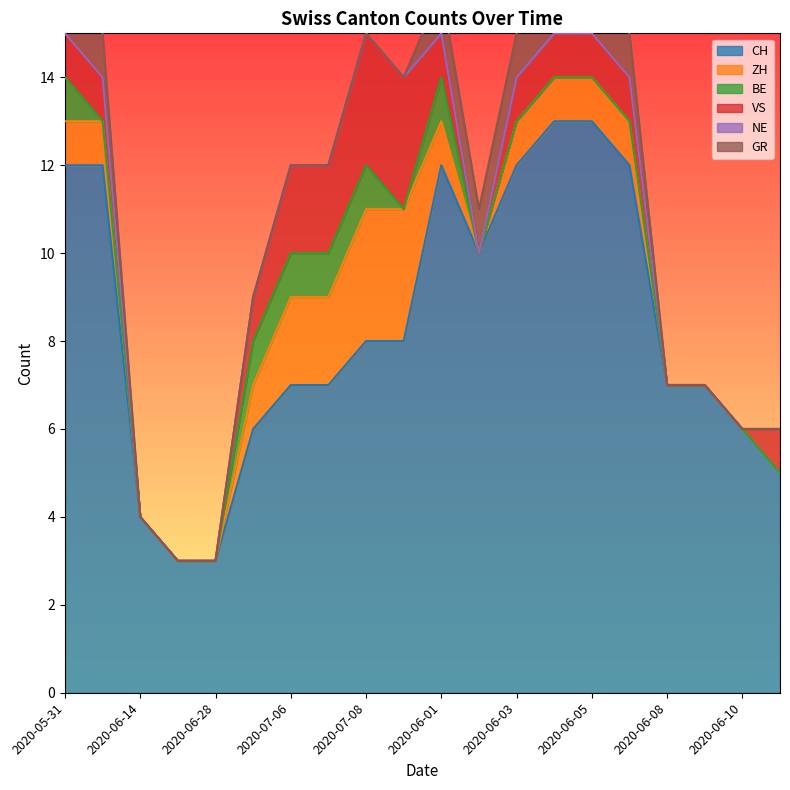

Reading left to right, list all the values displayed in this chart.

CH: 2020-05-31=12	2020-06-07=12	2020-06-14=4	2020-06-21=3	2020-06-28=3	2020-07-05=6	2020-07-06=7	2020-07-07=7	2020-07-08=8	2020-07-09=8	2020-06-01=12	2020-06-02=10	2020-06-03=12	2020-06-04=13	2020-06-05=13	2020-06-06=12	2020-06-08=7	2020-06-09=7	2020-06-10=6	2020-06-11=5
ZH: 2020-05-31=1	2020-06-07=1	2020-06-14=0	2020-06-21=0	2020-06-28=0	2020-07-05=1	2020-07-06=2	2020-07-07=2	2020-07-08=3	2020-07-09=3	2020-06-01=1	2020-06-02=0	2020-06-03=1	2020-06-04=1	2020-06-05=1	2020-06-06=1	2020-06-08=0	2020-06-09=0	2020-06-10=0	2020-06-11=0
BE: 2020-05-31=1	2020-06-07=0	2020-06-14=0	2020-06-21=0	2020-06-28=0	2020-07-05=1	2020-07-06=1	2020-07-07=1	2020-07-08=1	2020-07-09=0	2020-06-01=1	2020-06-02=0	2020-06-03=0	2020-06-04=0	2020-06-05=0	2020-06-06=0	2020-06-08=0	2020-06-09=0	2020-06-10=0	2020-06-11=0
VS: 2020-05-31=1	2020-06-07=1	2020-06-14=0	2020-06-21=0	2020-06-28=0	2020-07-05=1	2020-07-06=2	2020-07-07=2	2020-07-08=3	2020-07-09=3	2020-06-01=1	2020-06-02=0	2020-06-03=1	2020-06-04=1	2020-06-05=1	2020-06-06=1	2020-06-08=0	2020-06-09=0	2020-06-10=0	2020-06-11=1
NE: 2020-05-31=0	2020-06-07=0	2020-06-14=0	2020-06-21=0	2020-06-28=0	2020-07-05=0	2020-07-06=0	2020-07-07=0	2020-07-08=0	2020-07-09=0	2020-06-01=0	2020-06-02=0	2020-06-03=0	2020-06-04=0	2020-06-05=0	2020-06-06=0	2020-06-08=0	2020-06-09=0	2020-06-10=0	2020-06-11=0
GR: 2020-05-31=1	2020-06-07=1	2020-06-14=0	2020-06-21=0	2020-06-28=0	2020-07-05=0	2020-07-06=0	2020-07-07=0	2020-07-08=0	2020-07-09=0	2020-06-01=1	2020-06-02=1	2020-06-03=1	2020-06-04=1	2020-06-05=1	2020-06-06=1	2020-06-08=0	2020-06-09=0	2020-06-10=0	2020-06-11=0